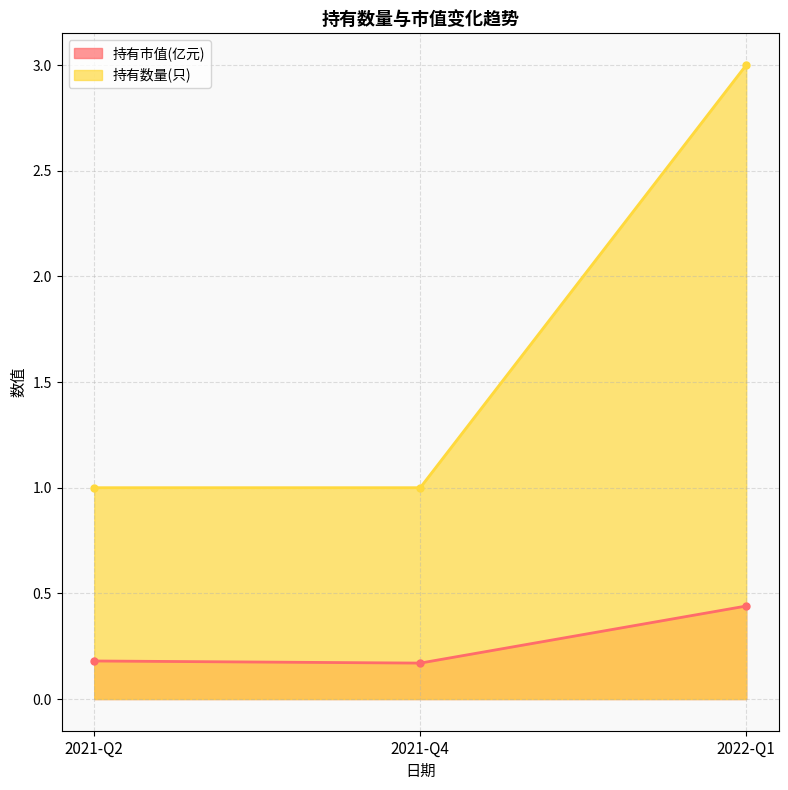

List the series in order of their overall mean, lowest first.

持有市值(亿元), 持有数量(只)